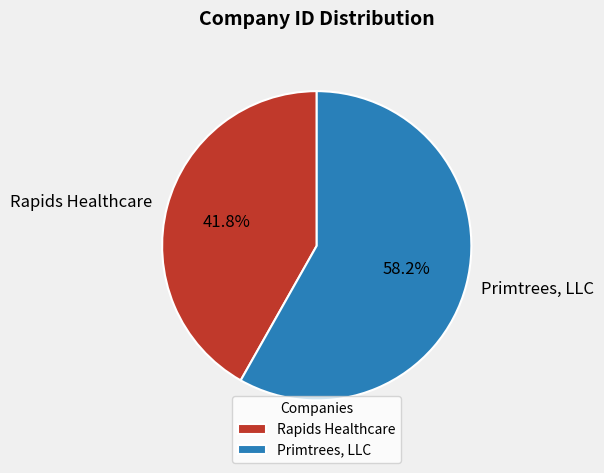

Which has a higher value, Rapids Healthcare or Primtrees, LLC?

Primtrees, LLC